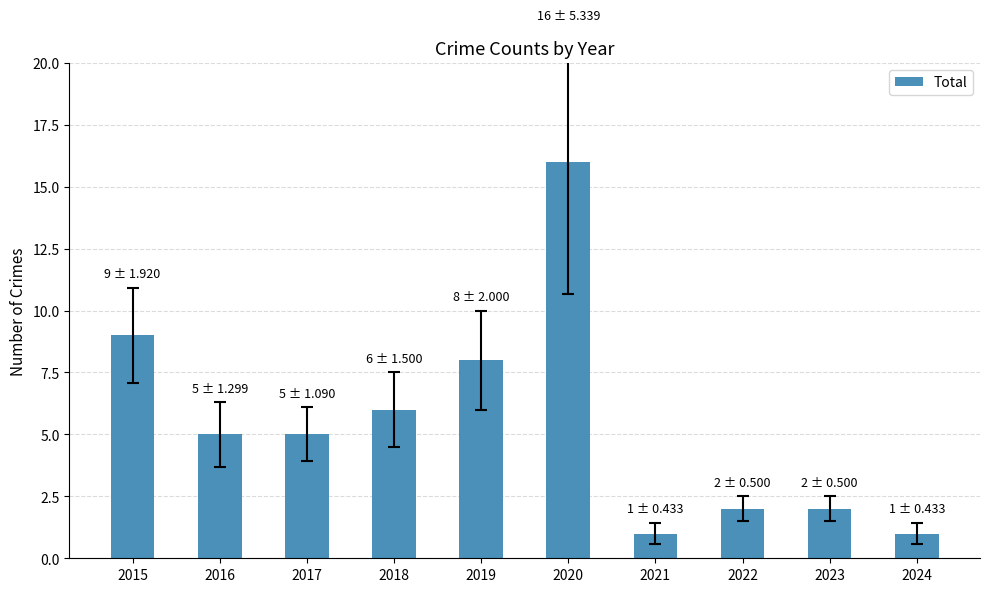

Reading left to right, transcribe all the data shown in this chart.

2015=9	2016=5	2017=5	2018=6	2019=8	2020=16	2021=1	2022=2	2023=2	2024=1